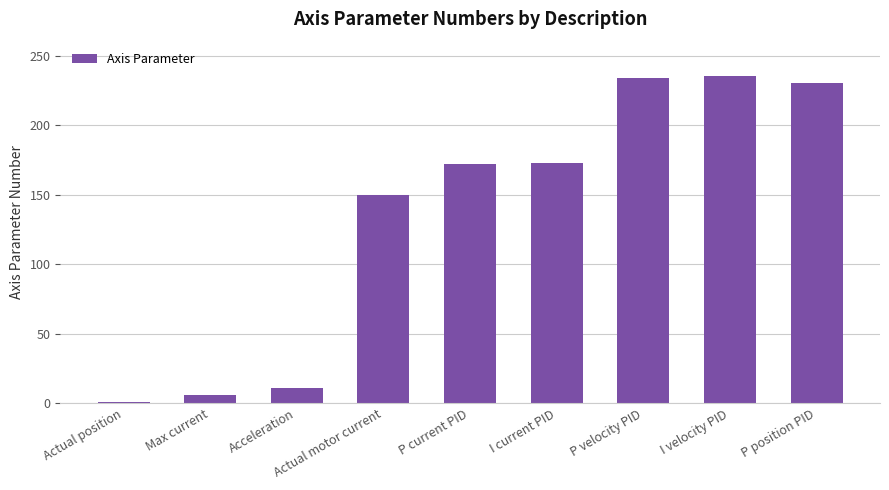

What is the smallest value displayed?

1